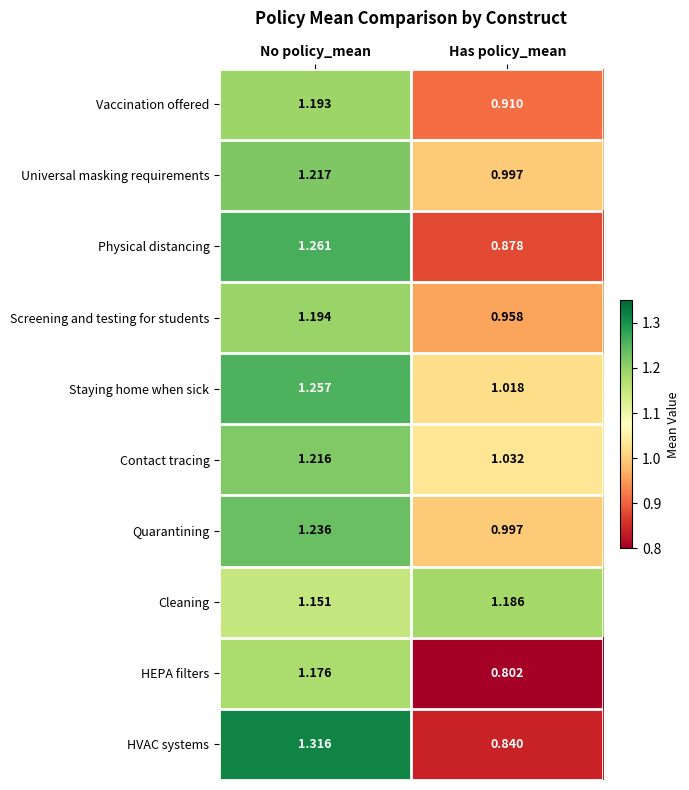

List the labels in order of HEPA filters value, largest first.

No policy_mean, Has policy_mean